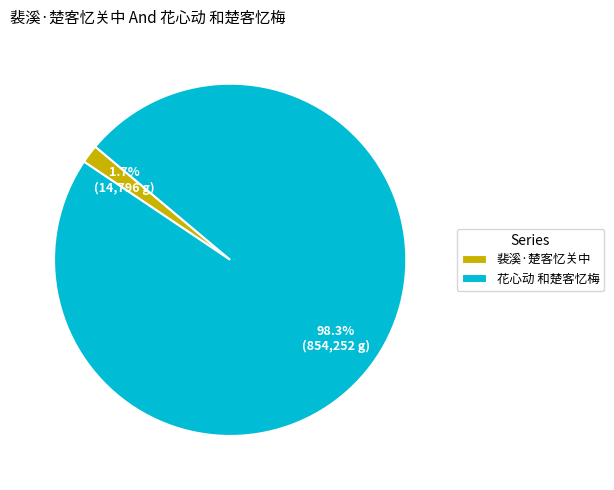

To the nearest percent, what portion does 裴溪·楚客忆关中 represent?

2%